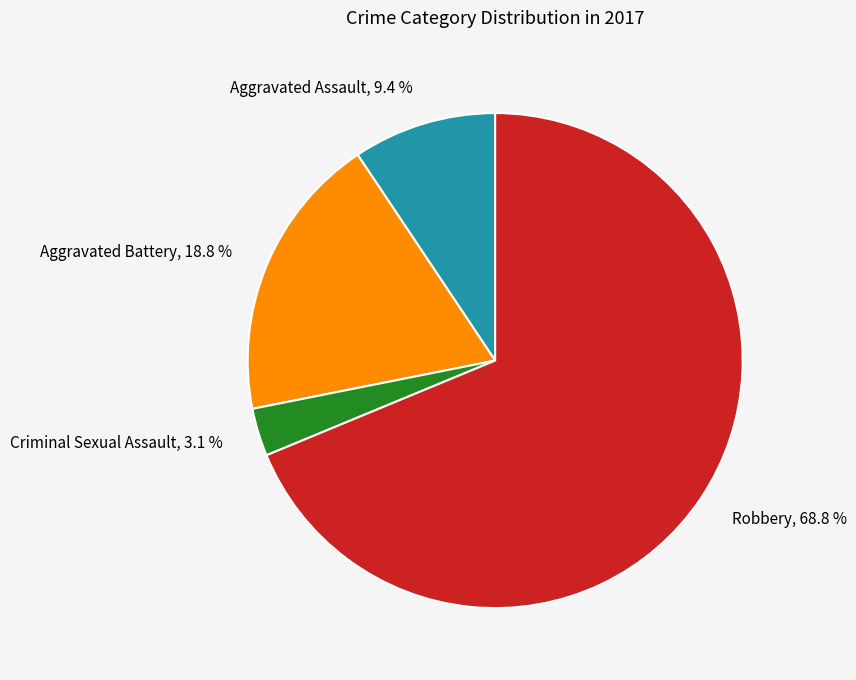

Approximately how many times larger is the value at Aggravated Assault compared to Robbery?

0.1